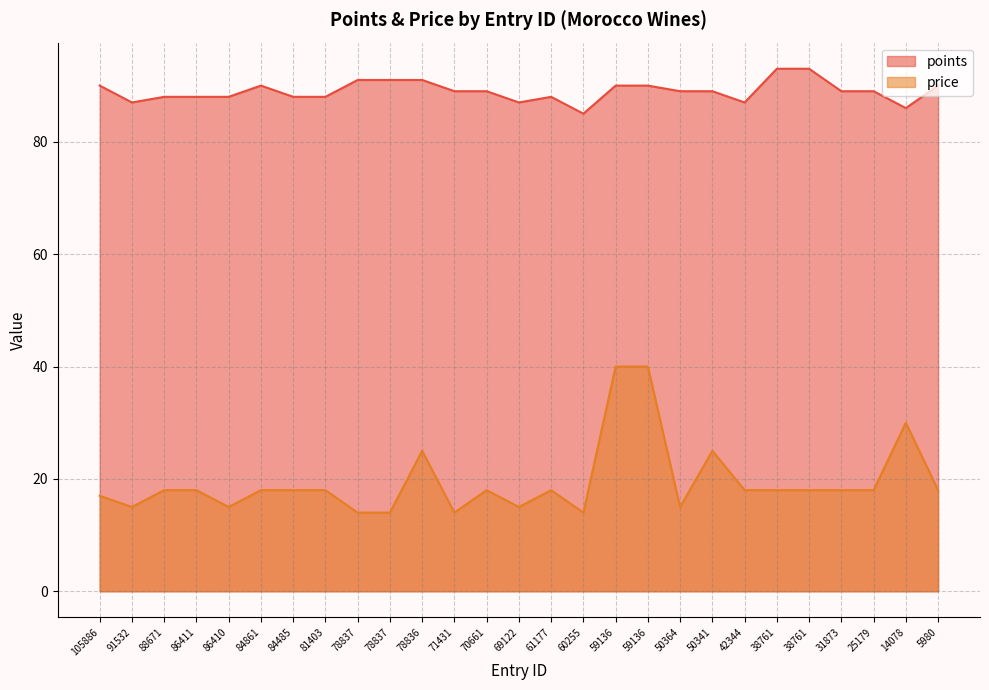

True or false: points and price cross at least once.

False